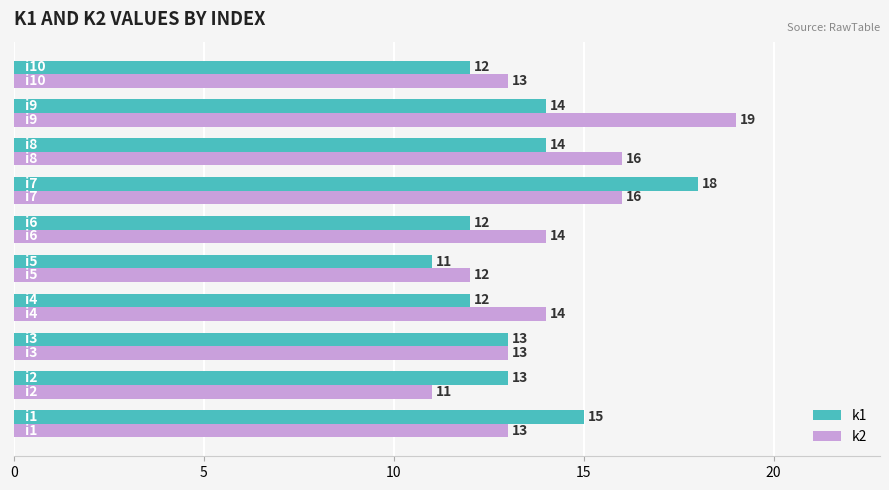

What is the difference between the maximum and second lowest values in the k1 series?

6